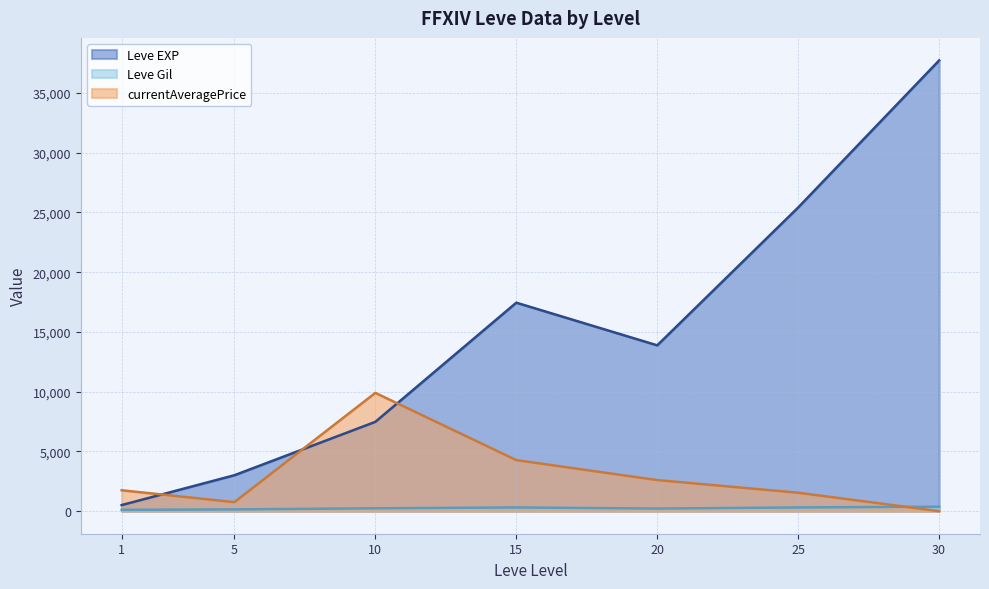

At which label does Leve Gil first exceed 223?

10